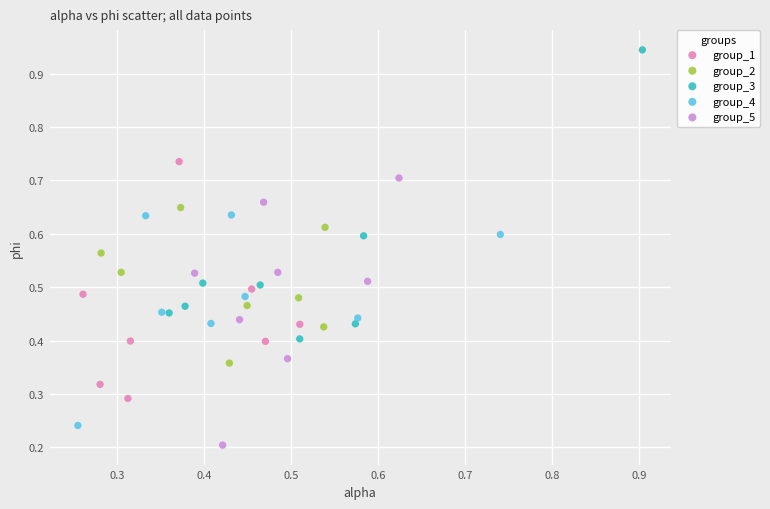

Which series has the widest spread of Y values?

group_3